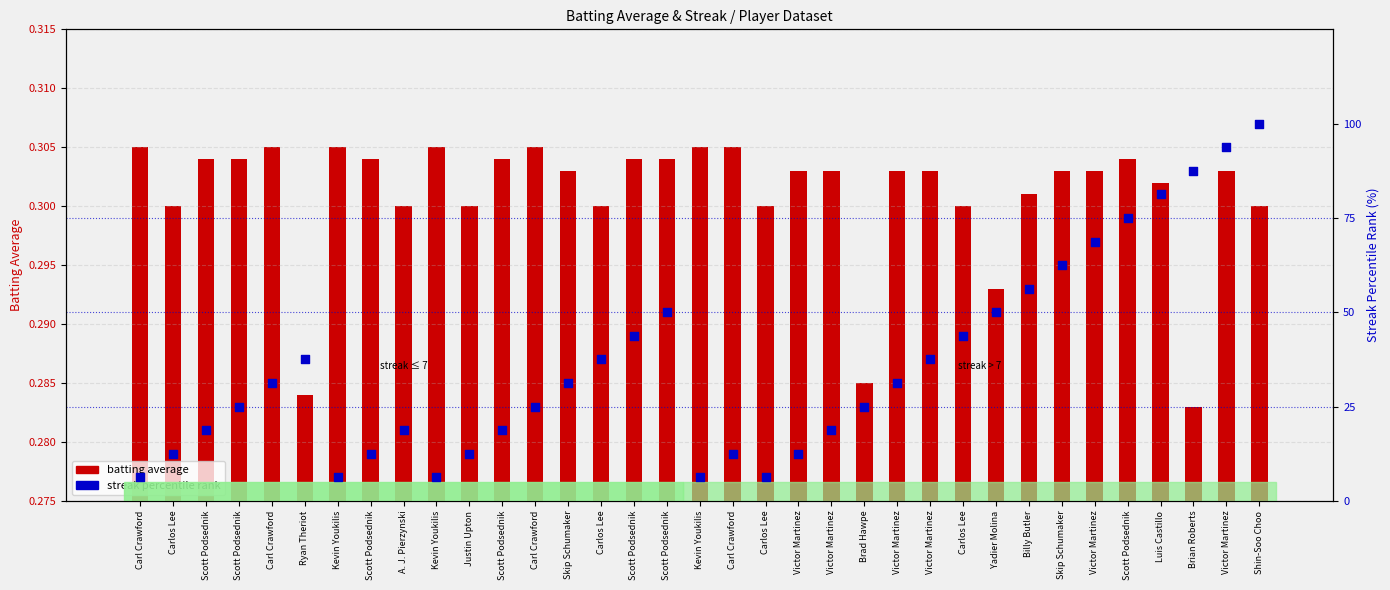

What is the total value across all series at Billy Butler?

56.6